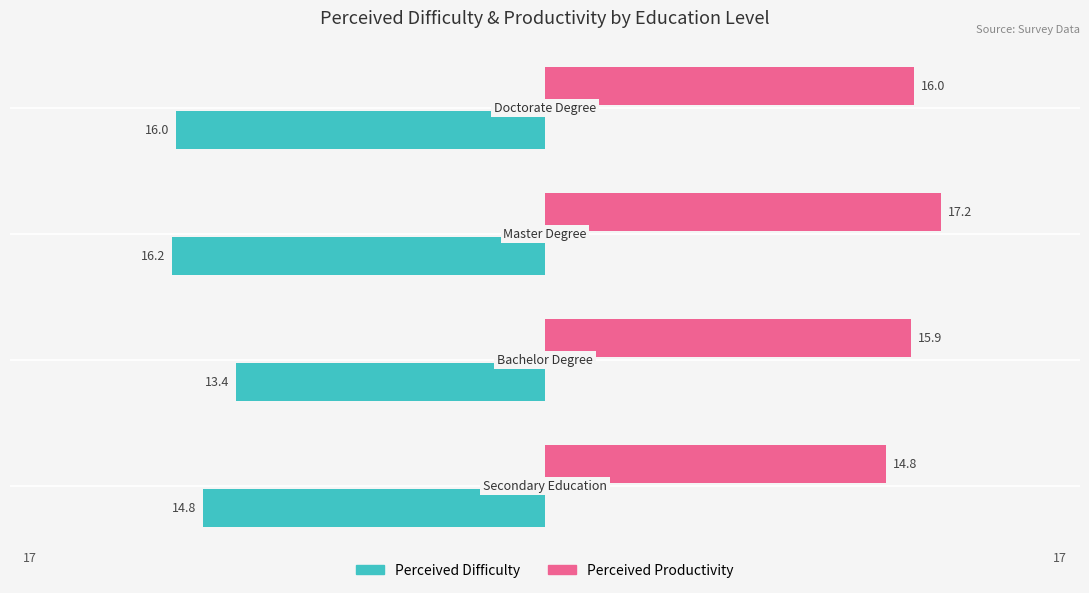

The value of Perceived_Difficulty at master_degree is 8.8. True or false?

False